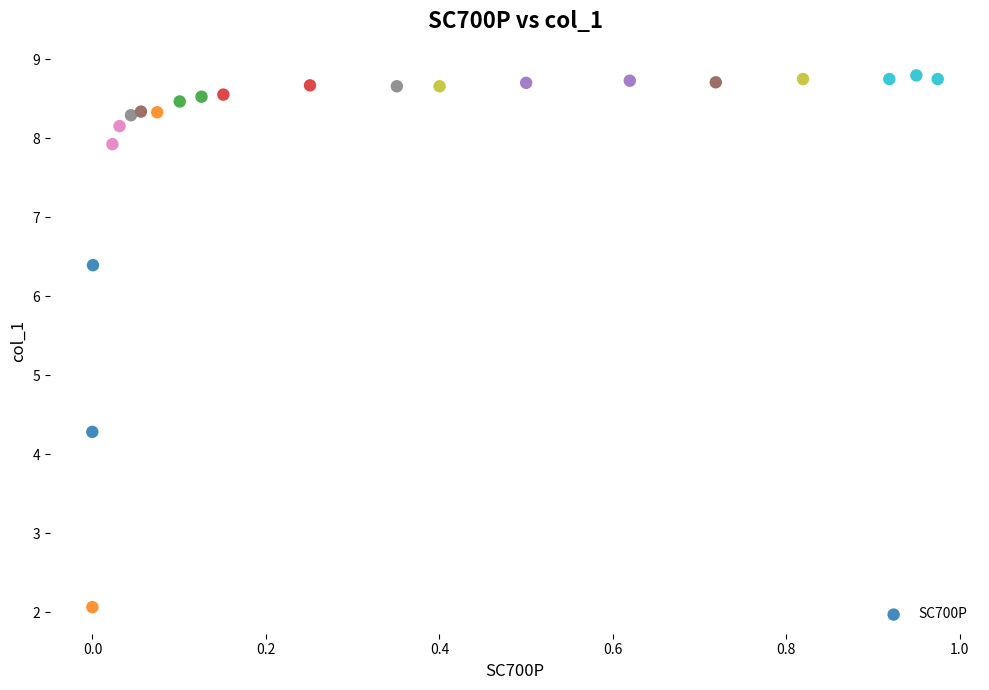

What is the range of Y values (max minus min)?

6.7